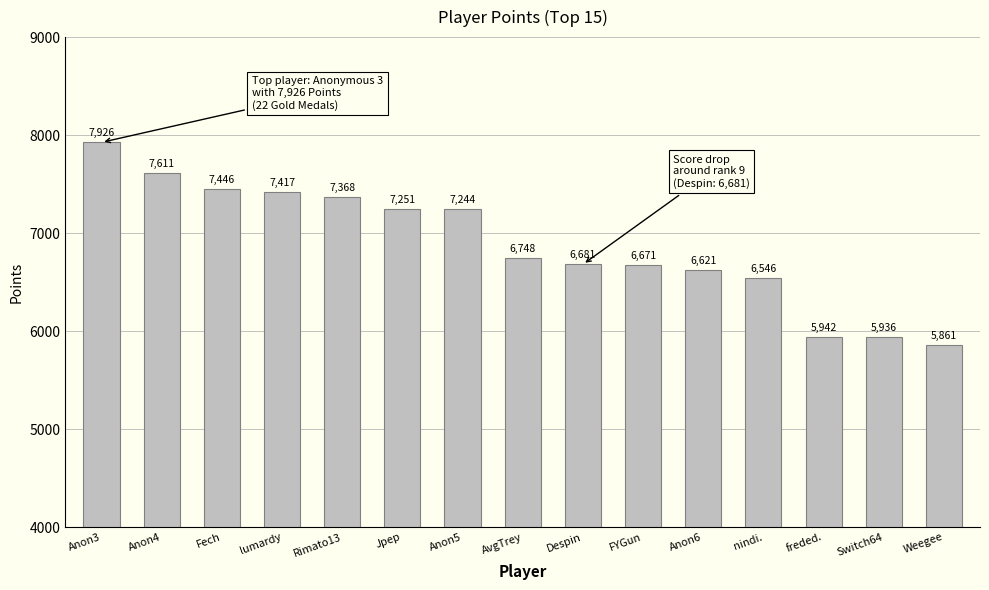

Rank the categories by value from highest to lowest.

Anon3, Anon4, Fech, lumardy, Rimato13, Jpep, Anon5, AvgTrey, Despin, FYGun, Anon6, nindi., freded., Switch64, Weegee